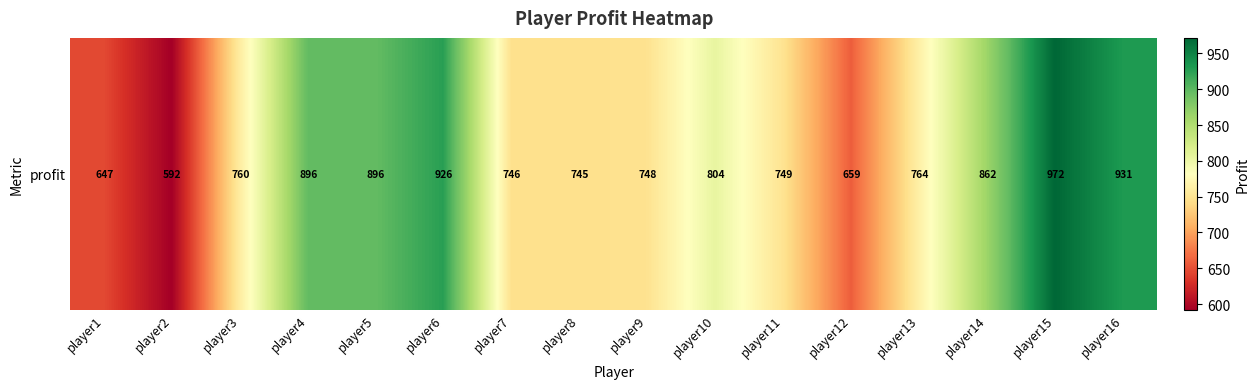

Approximately how many times larger is the value at player14 compared to player3?

1.1